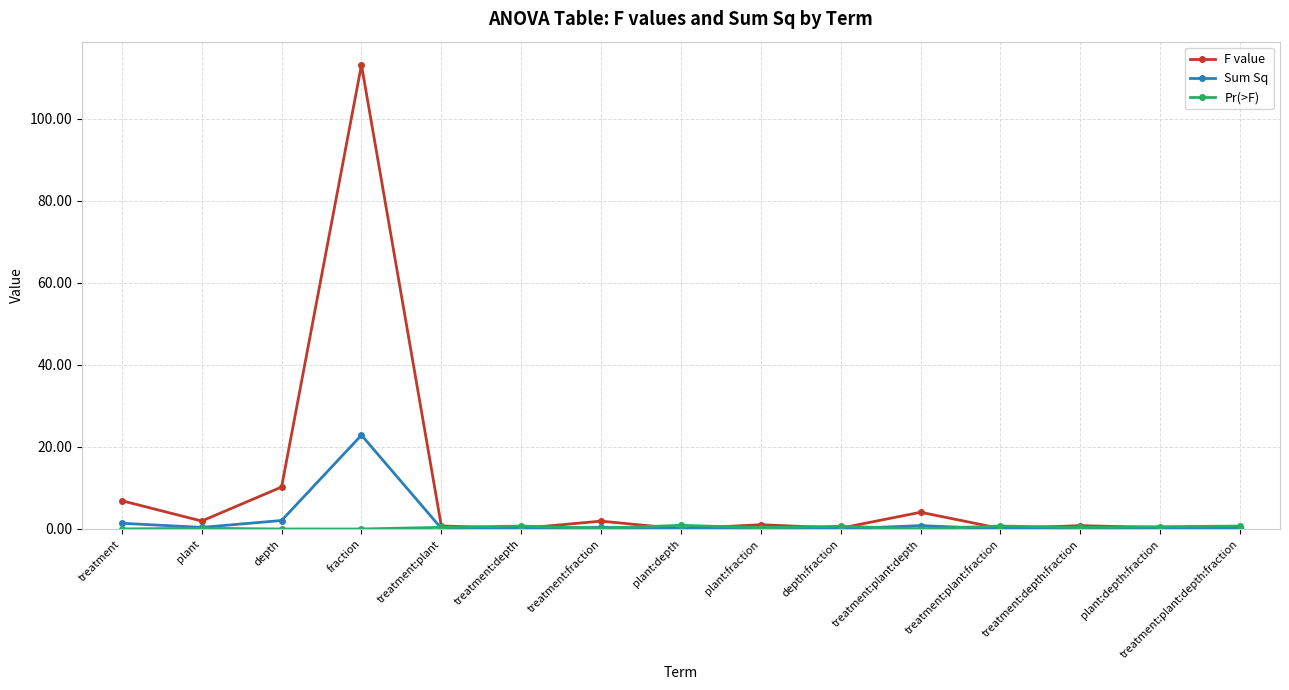

Count the number of data series in this chart.

3